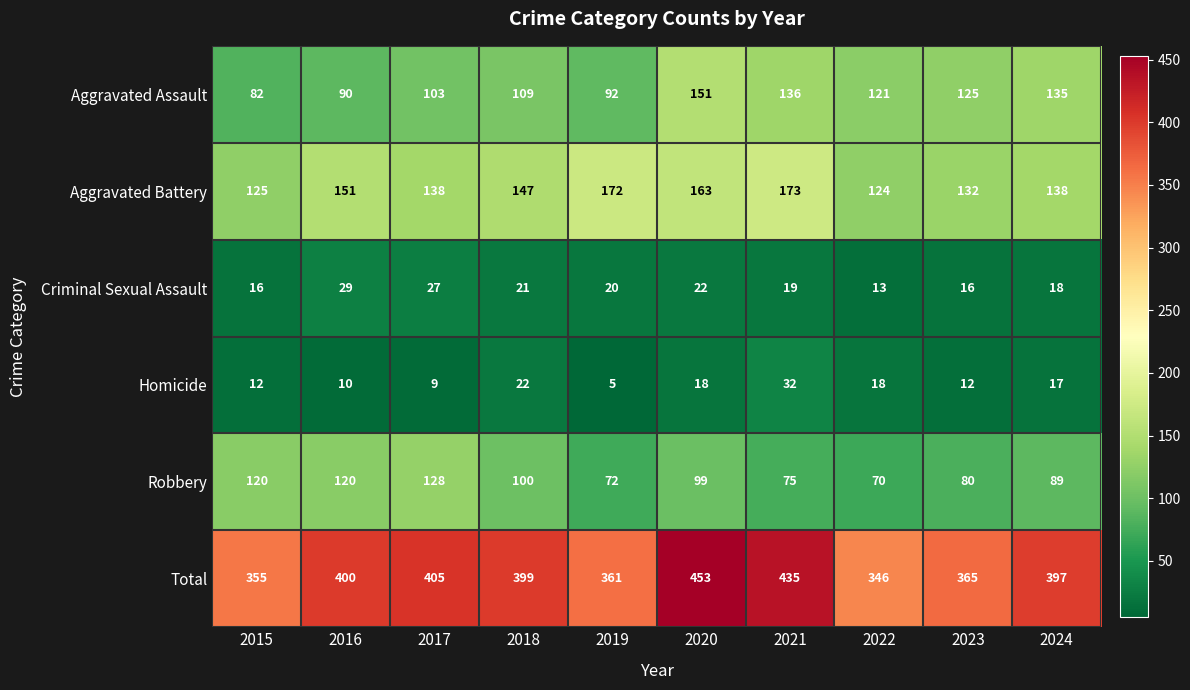

Which series has the largest range (max minus min)?

Total